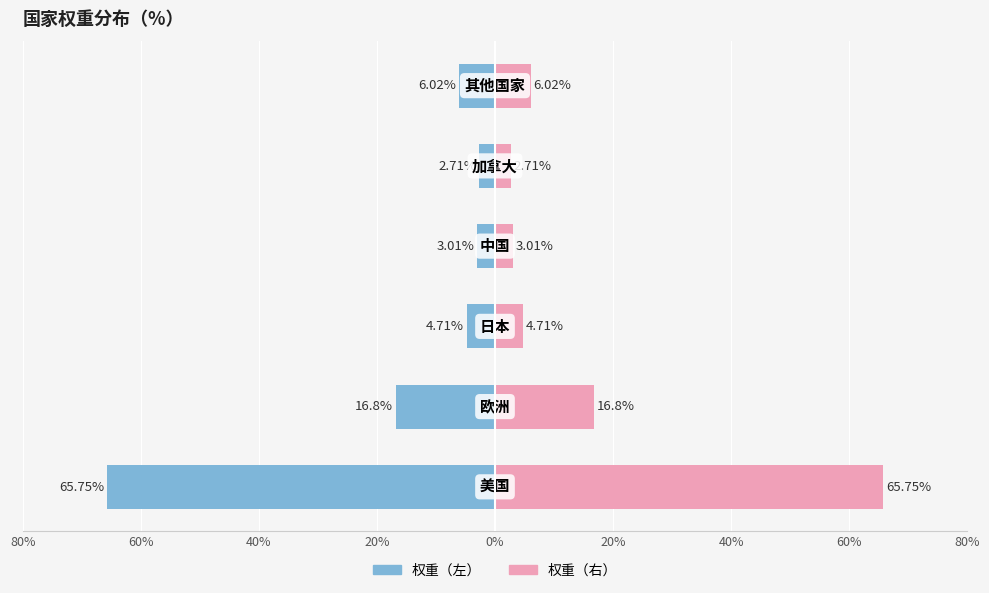

Is the value of 权重（%）_左 at 40% greater than the value of 权重（%）_右 at 20%?

No